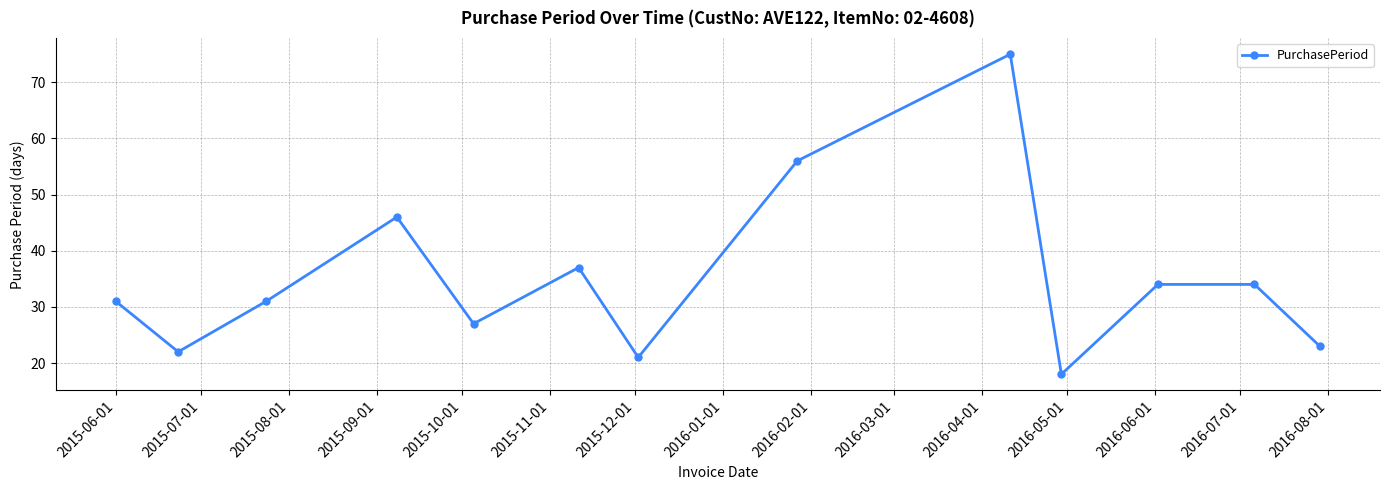

Count the number of categories in the chart.

13